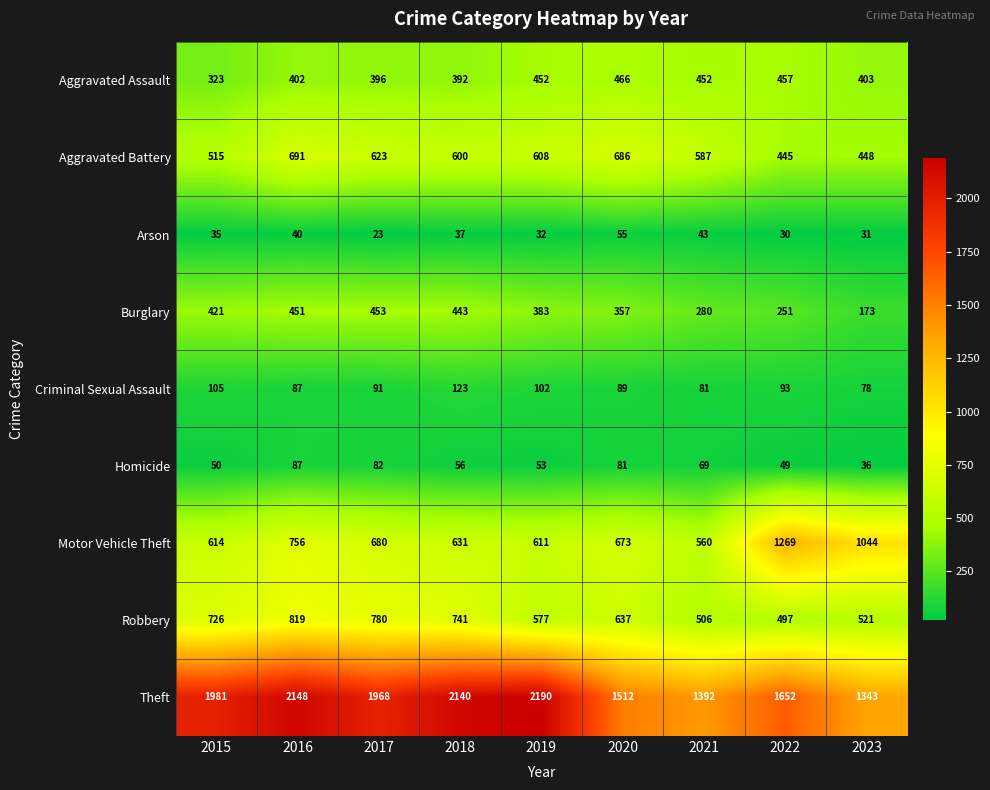

What is the total value across all series at 2015?

4770